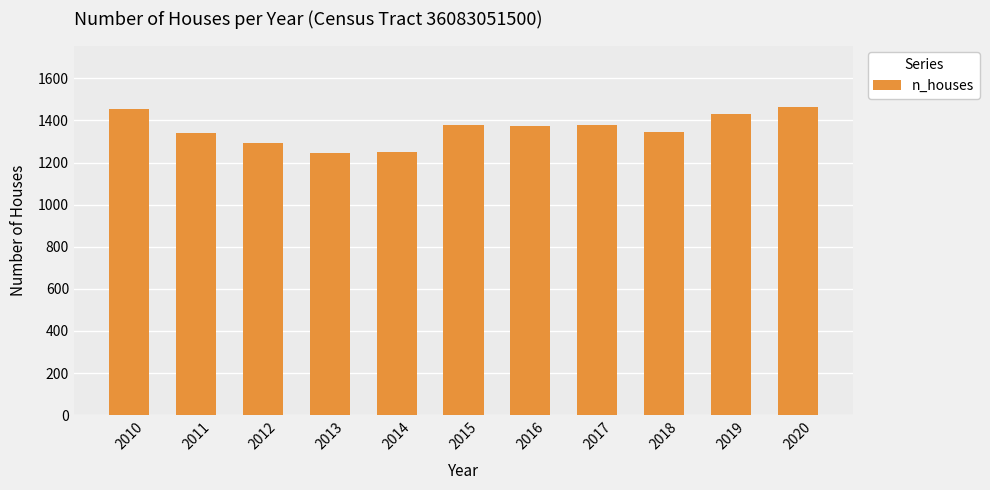

What is the value of the 10th bar from the left?

1430